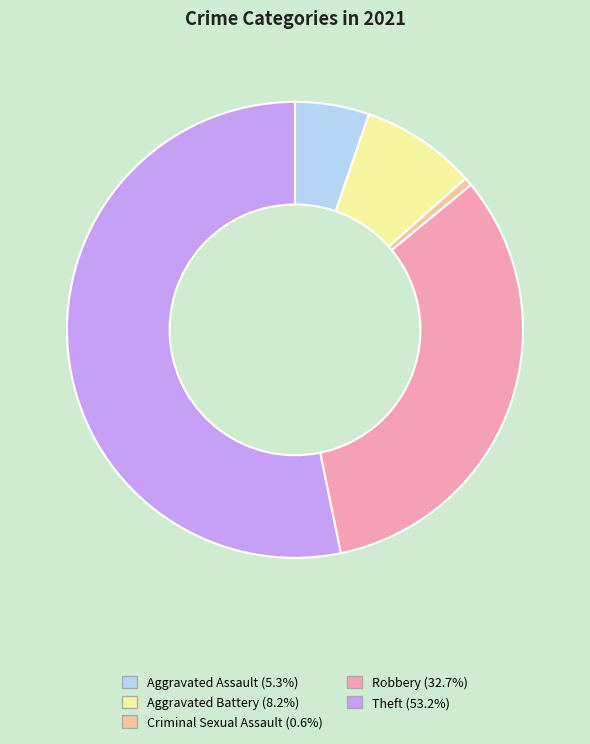

Rank the categories by value from lowest to highest.

Criminal Sexual Assault, Aggravated Assault, Aggravated Battery, Robbery, Theft